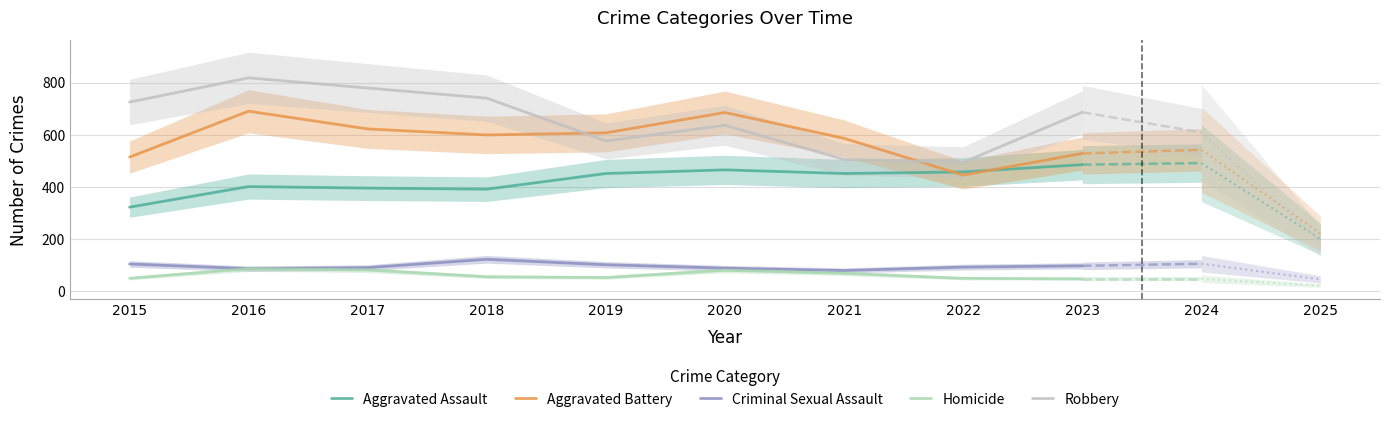

Which has a higher value, 2020 or 2017?

2020